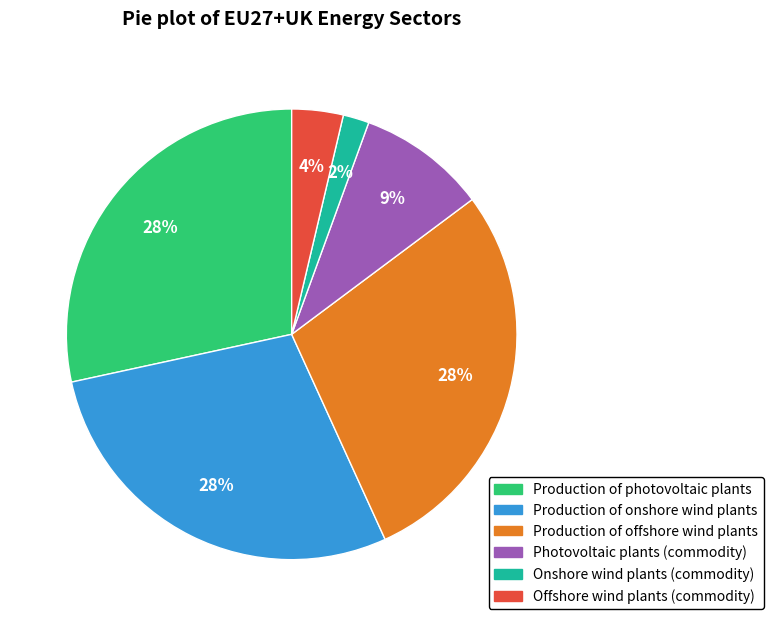

True or false: Production of offshore wind plants accounts for 15% of the total.

False